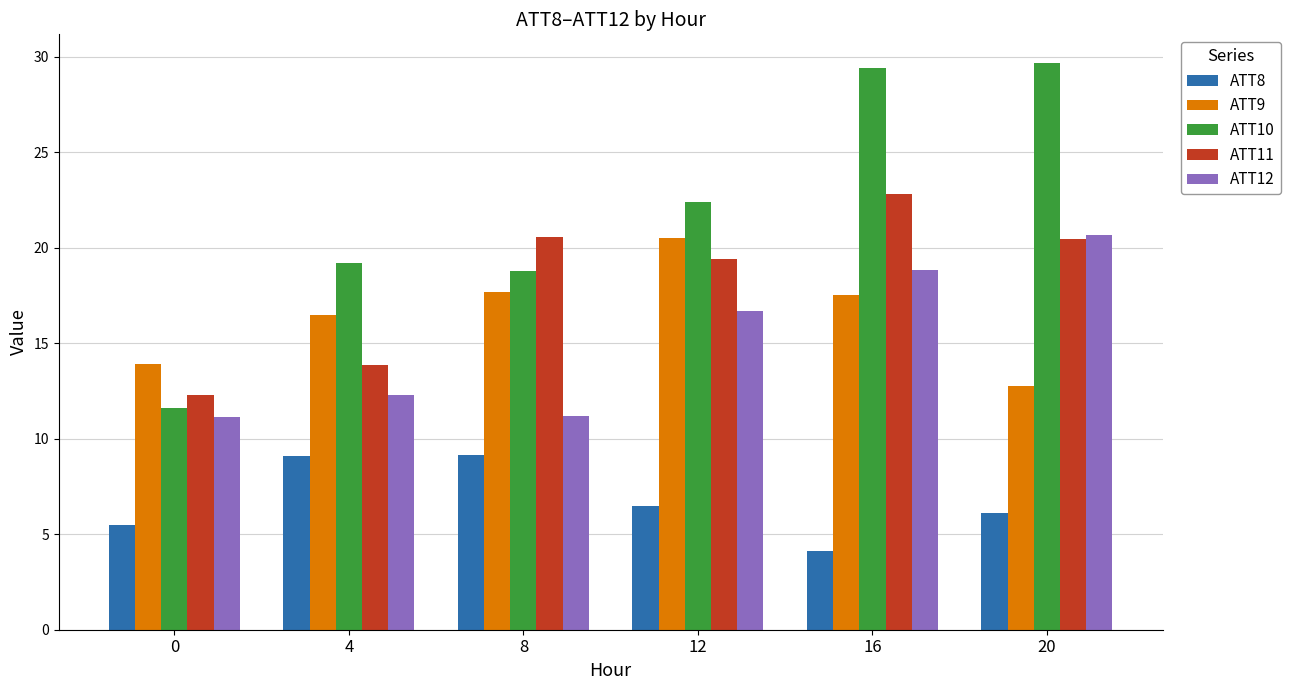

Are the bars horizontal?

No